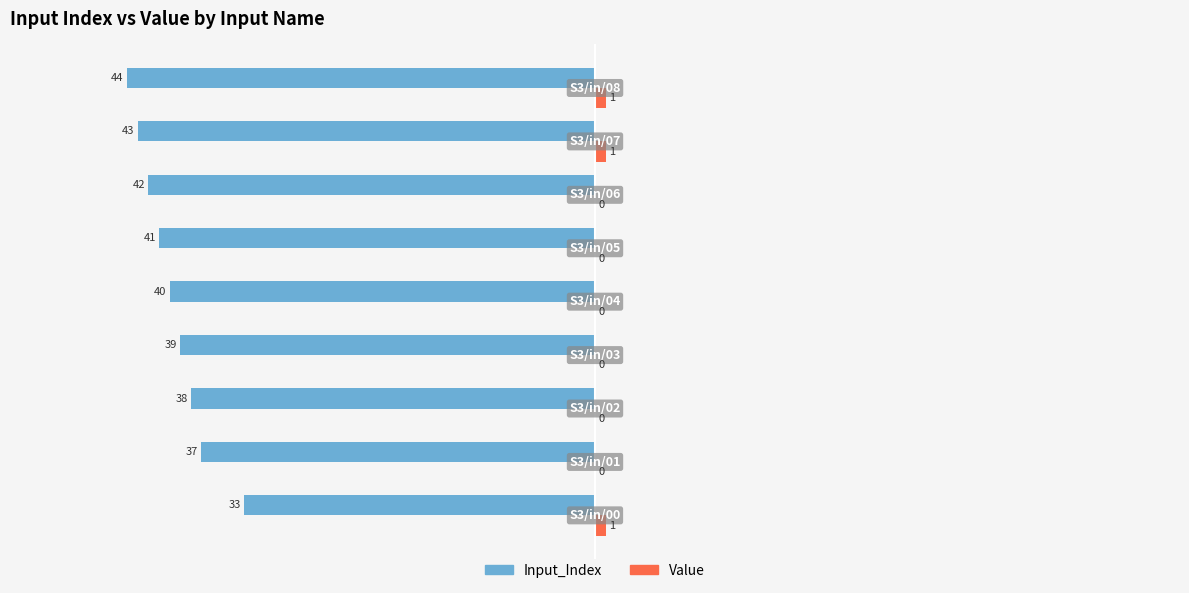

How many data points in Input_Index are above -40?

4